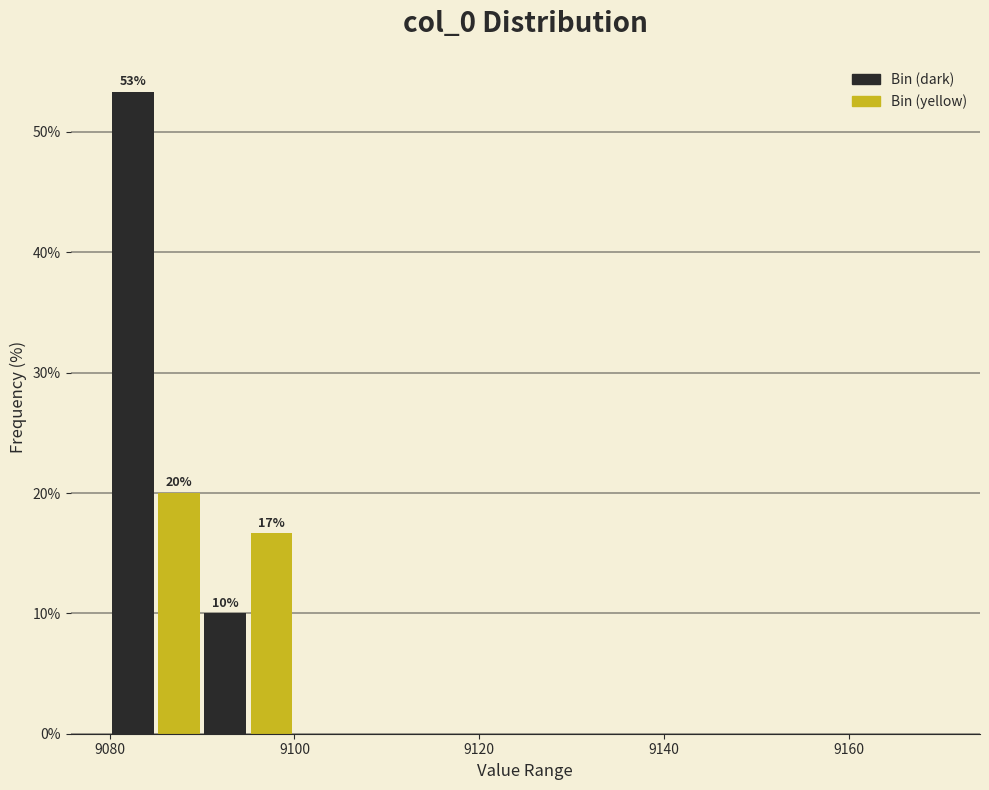

Read against the x-axis, roughly where is the centre of the tallest bar?

9082